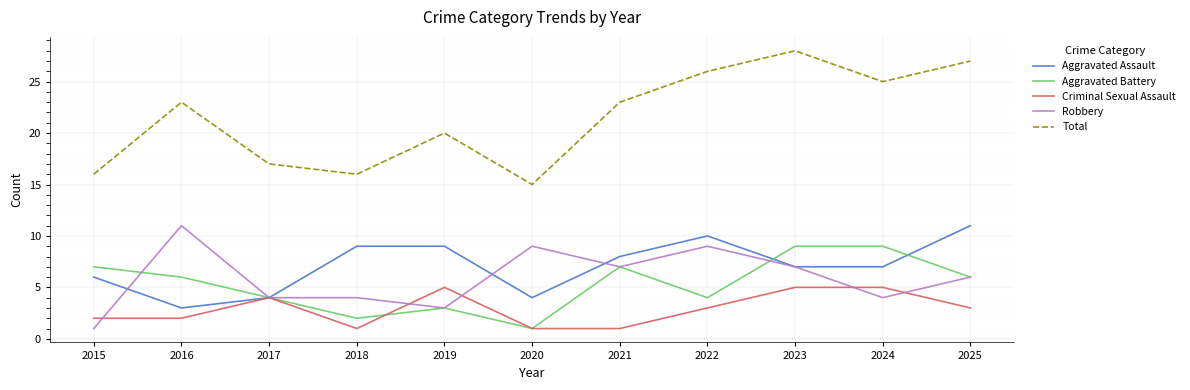

What are all the series names shown in the legend?

Aggravated Assault, Aggravated Battery, Criminal Sexual Assault, Robbery, Total